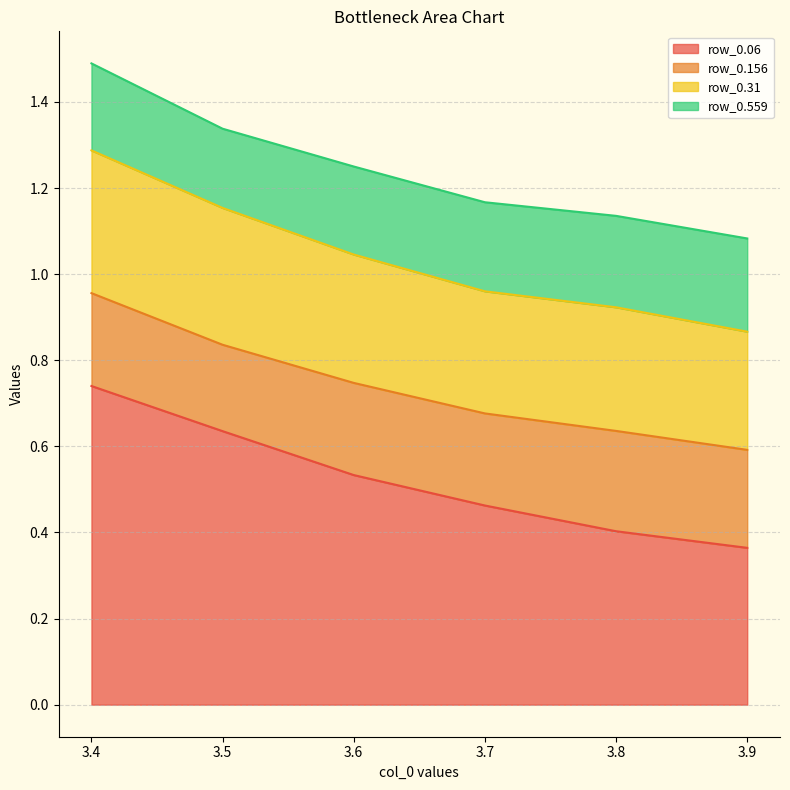

At which category is the sum across all series the highest?

3.4